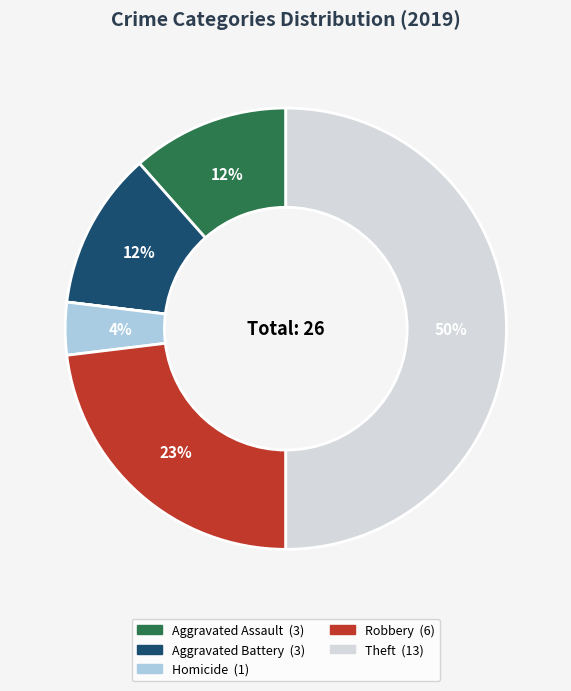

To the nearest percent, what is the average slice percentage?

14%